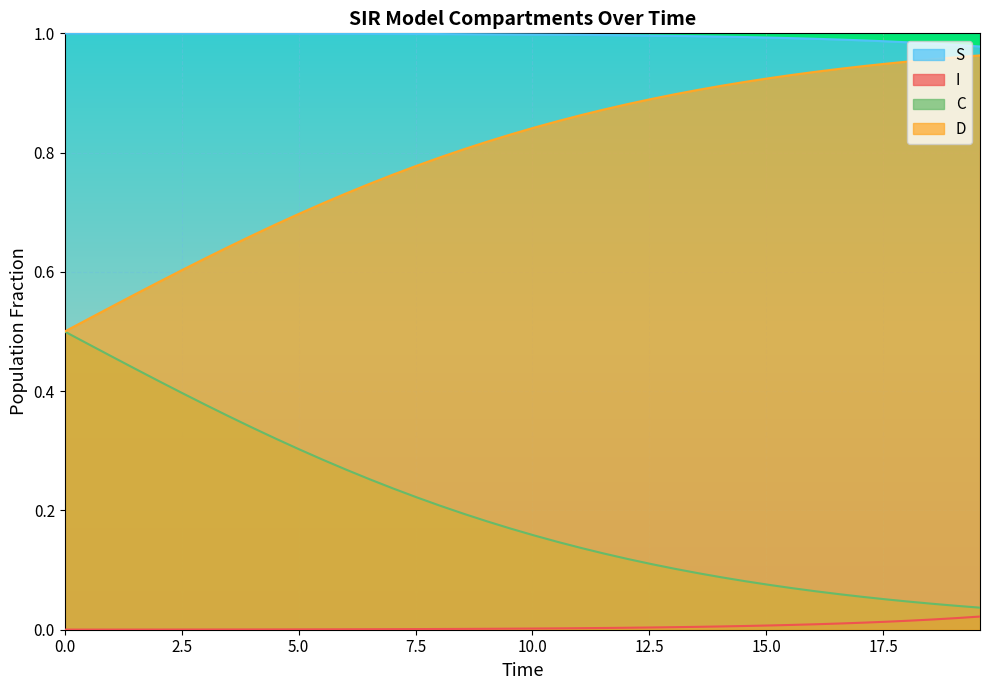

Which series has the largest total across all categories?

S